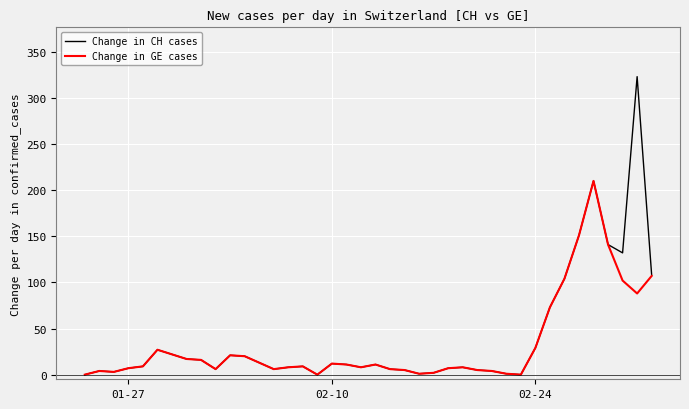

What is the greatest value displayed?

323